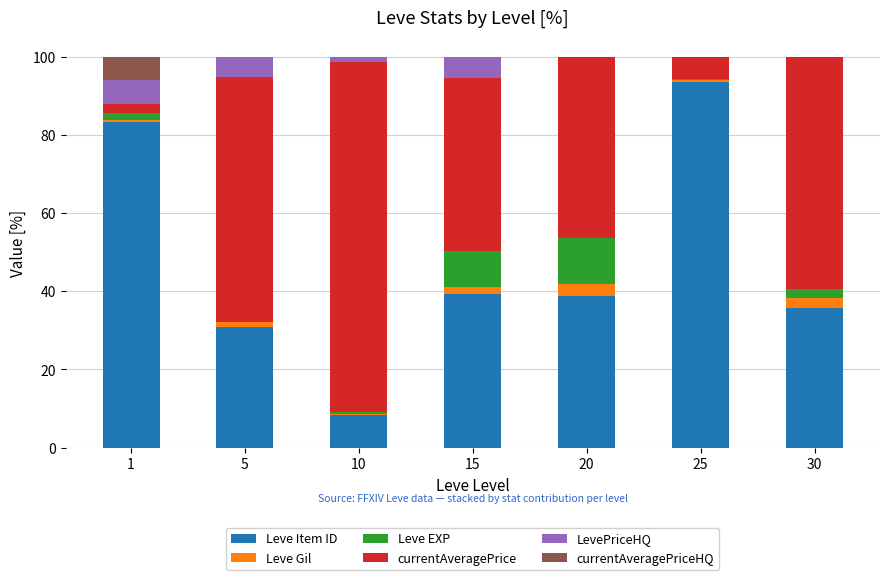

Which category has the highest value in the Leve Item ID series?

25